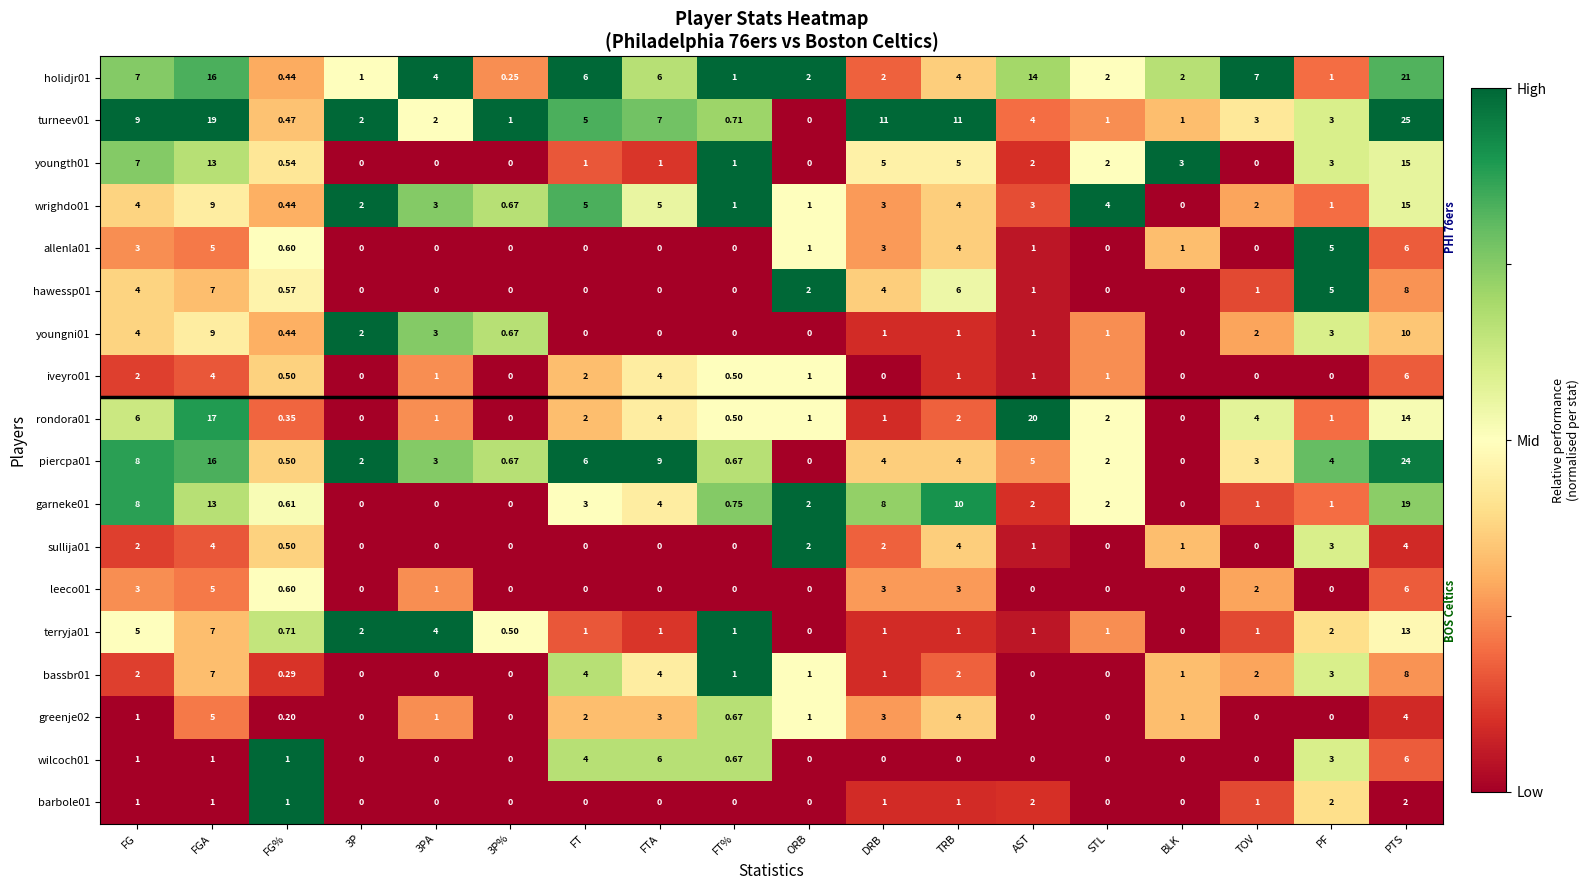

At which category is the sum across all series the highest?

PTS